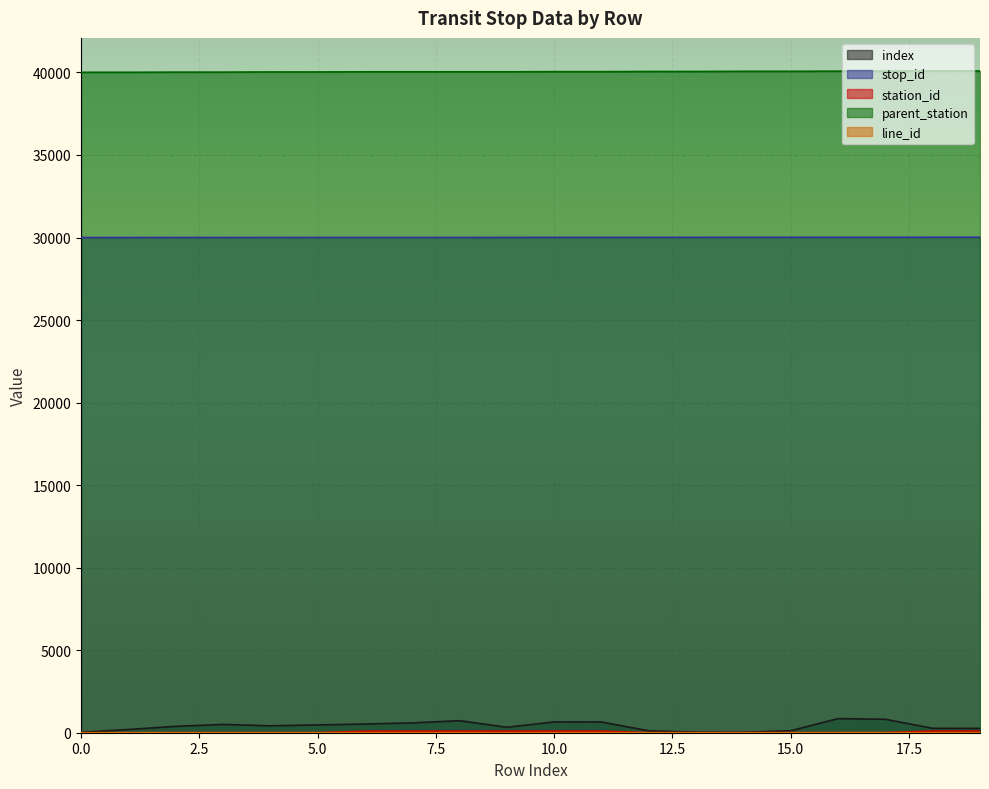

What is the value of the station_id point at the 3rd from the left?

1